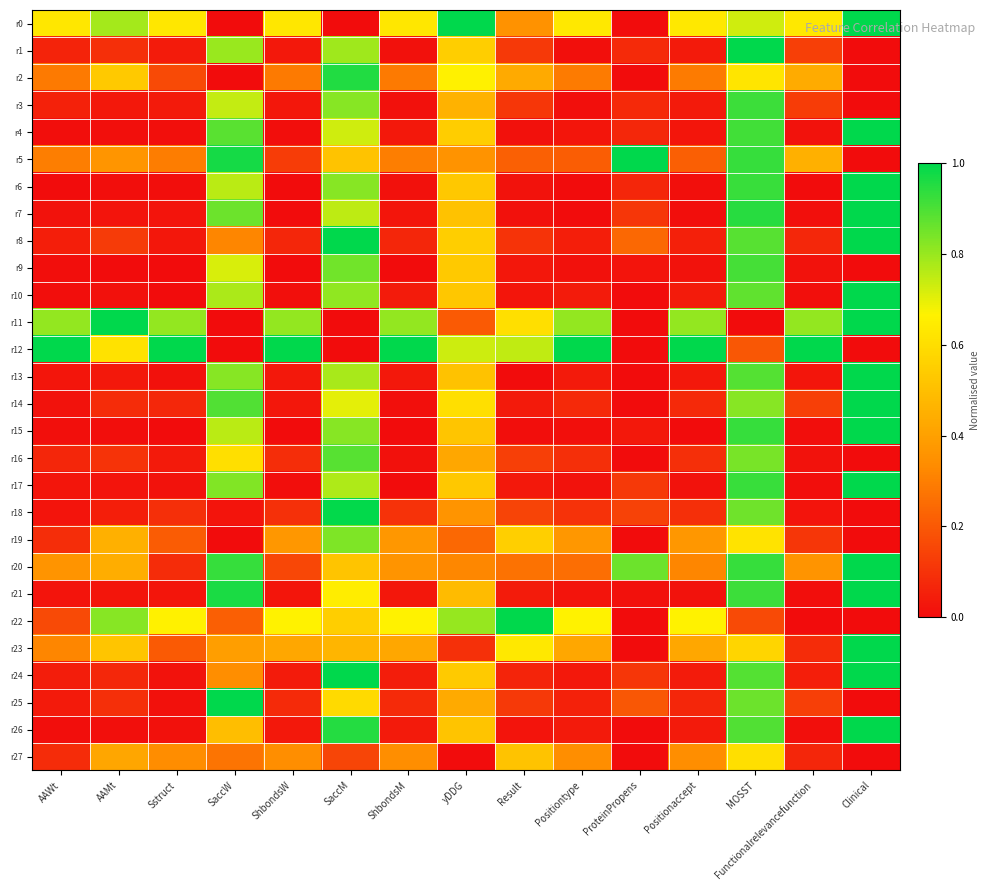

Reading right to left, extract all data points from this chart.

r0: Clinical=1.0	Functionalrelevancefunction=0.6	MOSST=0.7	Positionaccept=0.6	ProteinPropens=0.0	Positiontype=0.6	Result=0.4	yDDG=1.0	ShbondsM=0.6	SaccM=0.0	ShbondsW=0.6	SaccW=0.0	Sstruct=0.6	AAMt=0.8	AAWt=0.6
r1: Clinical=0.0	Functionalrelevancefunction=0.1	MOSST=1.0	Positionaccept=0.0	ProteinPropens=0.1	Positiontype=0.0	Result=0.1	yDDG=0.5	ShbondsM=0.0	SaccM=0.8	ShbondsW=0.0	SaccW=0.8	Sstruct=0.0	AAMt=0.1	AAWt=0.1
r2: Clinical=0.0	Functionalrelevancefunction=0.4	MOSST=0.6	Positionaccept=0.3	ProteinPropens=0.0	Positiontype=0.3	Result=0.4	yDDG=0.7	ShbondsM=0.3	SaccM=1.0	ShbondsW=0.3	SaccW=0.0	Sstruct=0.2	AAMt=0.5	AAWt=0.3
r3: Clinical=0.0	Functionalrelevancefunction=0.1	MOSST=0.9	Positionaccept=0.0	ProteinPropens=0.1	Positiontype=0.0	Result=0.1	yDDG=0.5	ShbondsM=0.0	SaccM=0.8	ShbondsW=0.0	SaccW=0.7	Sstruct=0.0	AAMt=0.0	AAWt=0.1
r4: Clinical=1.0	Functionalrelevancefunction=0.0	MOSST=0.9	Positionaccept=0.0	ProteinPropens=0.1	Positiontype=0.0	Result=0.0	yDDG=0.5	ShbondsM=0.0	SaccM=0.7	ShbondsW=0.0	SaccW=0.9	Sstruct=0.0	AAMt=0.0	AAWt=0.0
r5: Clinical=0.0	Functionalrelevancefunction=0.5	MOSST=0.9	Positionaccept=0.2	ProteinPropens=1.0	Positiontype=0.2	Result=0.2	yDDG=0.4	ShbondsM=0.3	SaccM=0.5	ShbondsW=0.1	SaccW=1.0	Sstruct=0.3	AAMt=0.4	AAWt=0.3
r6: Clinical=1.0	Functionalrelevancefunction=0.0	MOSST=0.9	Positionaccept=0.0	ProteinPropens=0.1	Positiontype=0.0	Result=0.0	yDDG=0.5	ShbondsM=0.0	SaccM=0.8	ShbondsW=0.0	SaccW=0.8	Sstruct=0.0	AAMt=0.0	AAWt=0.0
r7: Clinical=1.0	Functionalrelevancefunction=0.0	MOSST=0.9	Positionaccept=0.0	ProteinPropens=0.1	Positiontype=0.0	Result=0.0	yDDG=0.5	ShbondsM=0.0	SaccM=0.8	ShbondsW=0.0	SaccW=0.9	Sstruct=0.0	AAMt=0.0	AAWt=0.0
r8: Clinical=1.0	Functionalrelevancefunction=0.1	MOSST=0.9	Positionaccept=0.1	ProteinPropens=0.2	Positiontype=0.0	Result=0.1	yDDG=0.5	ShbondsM=0.1	SaccM=1.0	ShbondsW=0.1	SaccW=0.3	Sstruct=0.0	AAMt=0.1	AAWt=0.1
r9: Clinical=0.0	Functionalrelevancefunction=0.0	MOSST=0.9	Positionaccept=0.0	ProteinPropens=0.0	Positiontype=0.0	Result=0.0	yDDG=0.5	ShbondsM=0.0	SaccM=0.8	ShbondsW=0.0	SaccW=0.7	Sstruct=0.0	AAMt=0.0	AAWt=0.0
r10: Clinical=1.0	Functionalrelevancefunction=0.0	MOSST=0.9	Positionaccept=0.0	ProteinPropens=0.0	Positiontype=0.0	Result=0.0	yDDG=0.5	ShbondsM=0.0	SaccM=0.8	ShbondsW=0.0	SaccW=0.8	Sstruct=0.0	AAMt=0.0	AAWt=0.0
r11: Clinical=1.0	Functionalrelevancefunction=0.8	MOSST=0.0	Positionaccept=0.8	ProteinPropens=0.0	Positiontype=0.8	Result=0.6	yDDG=0.2	ShbondsM=0.8	SaccM=0.0	ShbondsW=0.8	SaccW=0.0	Sstruct=0.8	AAMt=1.0	AAWt=0.8
r12: Clinical=0.0	Functionalrelevancefunction=1.0	MOSST=0.2	Positionaccept=1.0	ProteinPropens=0.0	Positiontype=1.0	Result=0.7	yDDG=0.7	ShbondsM=1.0	SaccM=0.0	ShbondsW=1.0	SaccW=0.0	Sstruct=1.0	AAMt=0.6	AAWt=1.0
r13: Clinical=1.0	Functionalrelevancefunction=0.0	MOSST=0.9	Positionaccept=0.0	ProteinPropens=0.0	Positiontype=0.0	Result=0.0	yDDG=0.5	ShbondsM=0.0	SaccM=0.8	ShbondsW=0.0	SaccW=0.8	Sstruct=0.0	AAMt=0.0	AAWt=0.0
r14: Clinical=1.0	Functionalrelevancefunction=0.1	MOSST=0.8	Positionaccept=0.1	ProteinPropens=0.0	Positiontype=0.1	Result=0.0	yDDG=0.6	ShbondsM=0.0	SaccM=0.7	ShbondsW=0.0	SaccW=0.9	Sstruct=0.1	AAMt=0.1	AAWt=0.0
r15: Clinical=1.0	Functionalrelevancefunction=0.0	MOSST=0.9	Positionaccept=0.0	ProteinPropens=0.0	Positiontype=0.0	Result=0.0	yDDG=0.5	ShbondsM=0.0	SaccM=0.8	ShbondsW=0.0	SaccW=0.8	Sstruct=0.0	AAMt=0.0	AAWt=0.0
r16: Clinical=0.0	Functionalrelevancefunction=0.0	MOSST=0.8	Positionaccept=0.1	ProteinPropens=0.0	Positiontype=0.1	Result=0.1	yDDG=0.4	ShbondsM=0.0	SaccM=0.9	ShbondsW=0.1	SaccW=0.6	Sstruct=0.0	AAMt=0.1	AAWt=0.1
r17: Clinical=1.0	Functionalrelevancefunction=0.0	MOSST=0.9	Positionaccept=0.0	ProteinPropens=0.1	Positiontype=0.0	Result=0.0	yDDG=0.5	ShbondsM=0.0	SaccM=0.8	ShbondsW=0.0	SaccW=0.8	Sstruct=0.0	AAMt=0.0	AAWt=0.0
r18: Clinical=0.0	Functionalrelevancefunction=0.0	MOSST=0.9	Positionaccept=0.1	ProteinPropens=0.1	Positiontype=0.1	Result=0.1	yDDG=0.4	ShbondsM=0.1	SaccM=1.0	ShbondsW=0.1	SaccW=0.0	Sstruct=0.1	AAMt=0.0	AAWt=0.0
r19: Clinical=0.0	Functionalrelevancefunction=0.1	MOSST=0.6	Positionaccept=0.4	ProteinPropens=0.0	Positiontype=0.4	Result=0.6	yDDG=0.2	ShbondsM=0.4	SaccM=0.8	ShbondsW=0.4	SaccW=0.0	Sstruct=0.2	AAMt=0.5	AAWt=0.1
r20: Clinical=1.0	Functionalrelevancefunction=0.4	MOSST=0.9	Positionaccept=0.3	ProteinPropens=0.9	Positiontype=0.3	Result=0.3	yDDG=0.3	ShbondsM=0.4	SaccM=0.5	ShbondsW=0.2	SaccW=0.9	Sstruct=0.1	AAMt=0.4	AAWt=0.4
r21: Clinical=1.0	Functionalrelevancefunction=0.0	MOSST=0.9	Positionaccept=0.0	ProteinPropens=0.0	Positiontype=0.0	Result=0.0	yDDG=0.5	ShbondsM=0.0	SaccM=0.7	ShbondsW=0.0	SaccW=1.0	Sstruct=0.0	AAMt=0.0	AAWt=0.0
r22: Clinical=0.0	Functionalrelevancefunction=0.0	MOSST=0.2	Positionaccept=0.7	ProteinPropens=0.0	Positiontype=0.7	Result=1.0	yDDG=0.8	ShbondsM=0.7	SaccM=0.5	ShbondsW=0.7	SaccW=0.2	Sstruct=0.7	AAMt=0.8	AAWt=0.2
r23: Clinical=1.0	Functionalrelevancefunction=0.1	MOSST=0.6	Positionaccept=0.4	ProteinPropens=0.0	Positiontype=0.4	Result=0.6	yDDG=0.1	ShbondsM=0.4	SaccM=0.5	ShbondsW=0.4	SaccW=0.4	Sstruct=0.2	AAMt=0.5	AAWt=0.3
r24: Clinical=1.0	Functionalrelevancefunction=0.0	MOSST=0.9	Positionaccept=0.0	ProteinPropens=0.1	Positiontype=0.0	Result=0.1	yDDG=0.5	ShbondsM=0.0	SaccM=1.0	ShbondsW=0.0	SaccW=0.3	Sstruct=0.0	AAMt=0.1	AAWt=0.0
r25: Clinical=0.0	Functionalrelevancefunction=0.1	MOSST=0.9	Positionaccept=0.1	ProteinPropens=0.2	Positiontype=0.1	Result=0.1	yDDG=0.4	ShbondsM=0.1	SaccM=0.6	ShbondsW=0.1	SaccW=1.0	Sstruct=0.0	AAMt=0.1	AAWt=0.0
r26: Clinical=1.0	Functionalrelevancefunction=0.0	MOSST=0.9	Positionaccept=0.0	ProteinPropens=0.0	Positiontype=0.0	Result=0.0	yDDG=0.5	ShbondsM=0.0	SaccM=1.0	ShbondsW=0.0	SaccW=0.5	Sstruct=0.0	AAMt=0.0	AAWt=0.0
r27: Clinical=0.0	Functionalrelevancefunction=0.1	MOSST=0.6	Positionaccept=0.3	ProteinPropens=0.0	Positiontype=0.3	Result=0.5	yDDG=0.0	ShbondsM=0.3	SaccM=0.2	ShbondsW=0.3	SaccW=0.3	Sstruct=0.3	AAMt=0.4	AAWt=0.1